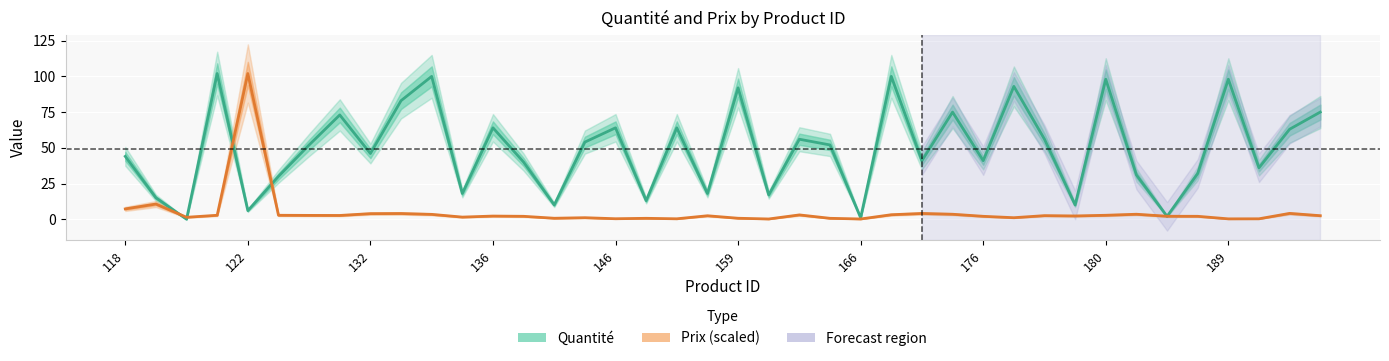

How many times do Prix (scaled) and Quantité cross each other?

6